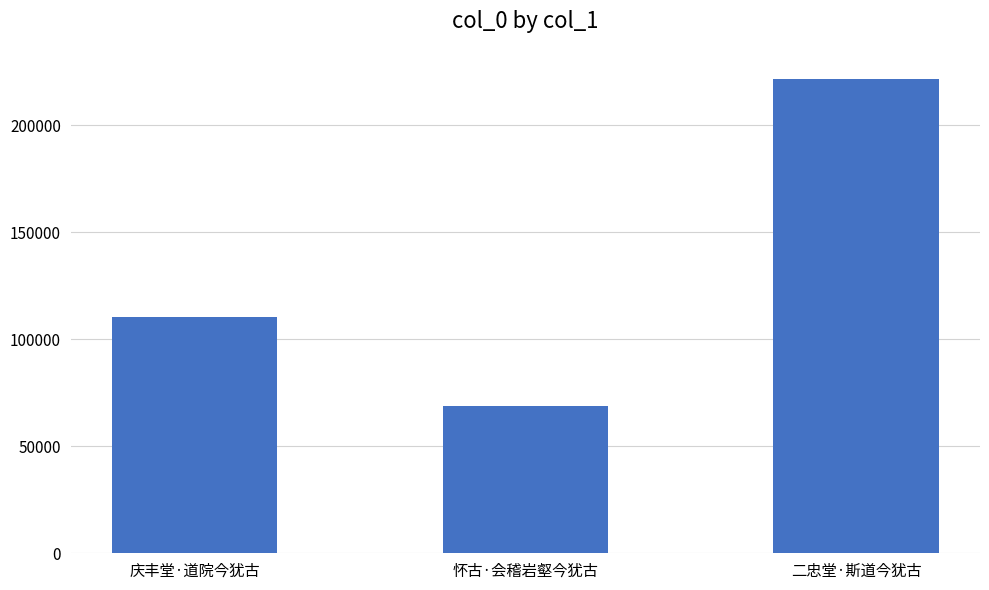

Reading left to right, extract all data points from this chart.

庆丰堂·道院今犹古=110315	怀古·会稽岩壑今犹古=68776	二忠堂·斯道今犹古=221348